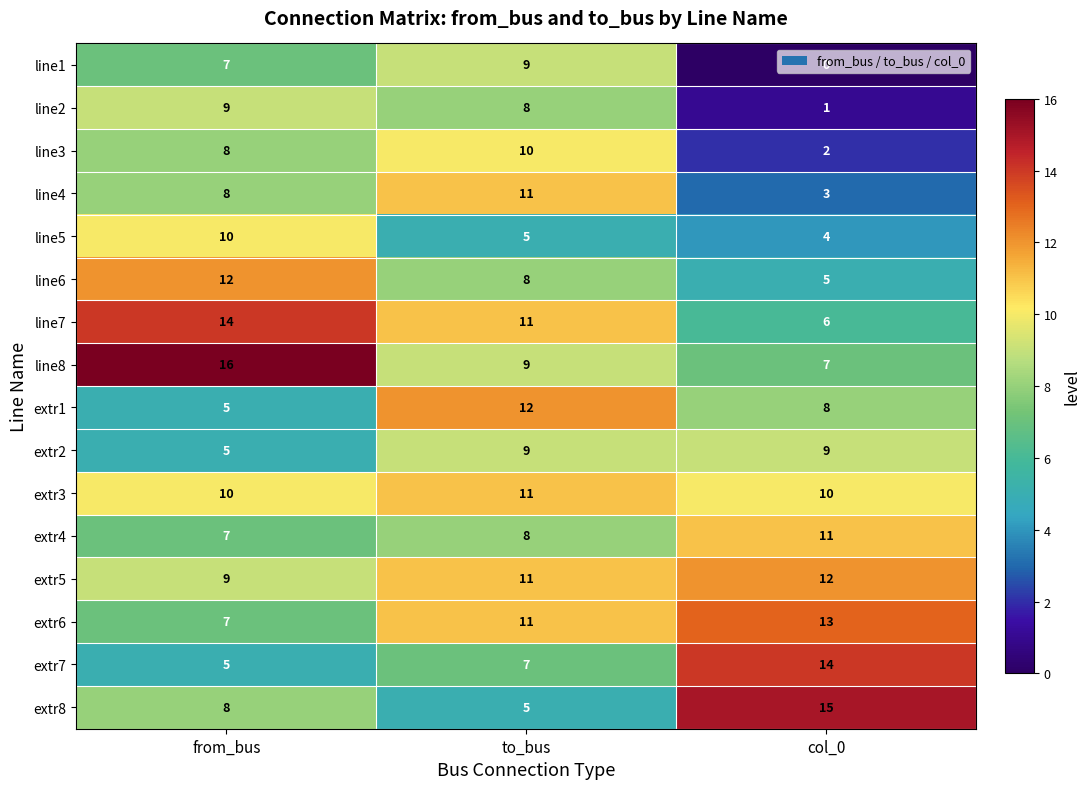

At which label is line1 closest to 4?

from_bus